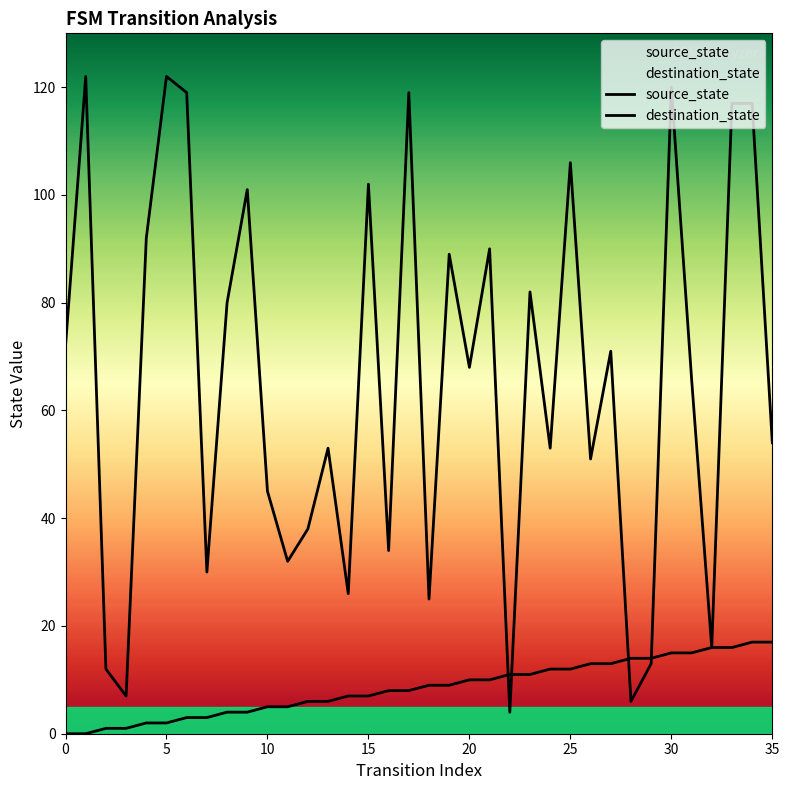

How many times do source_state and destination_state cross each other?

4